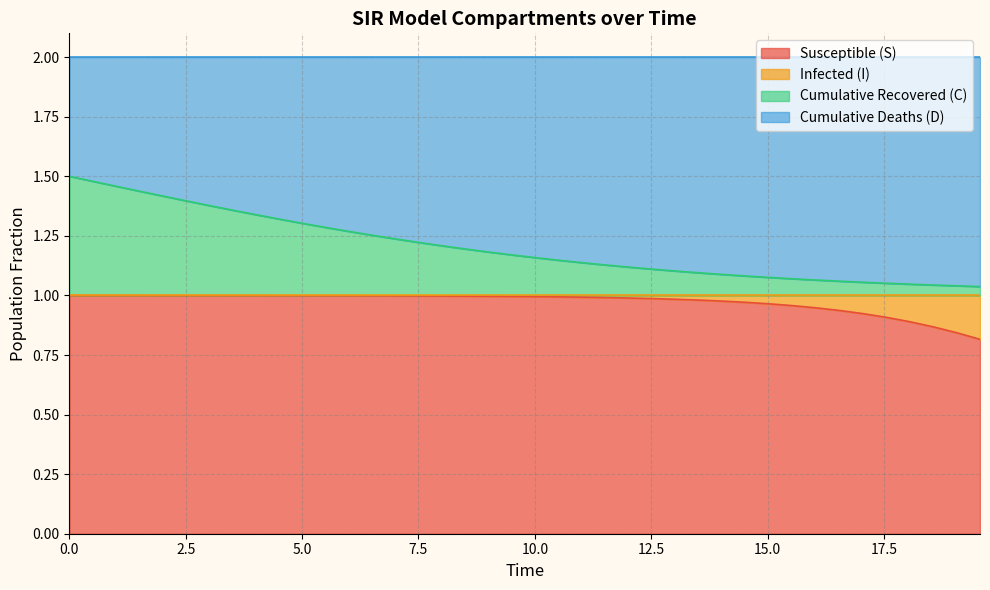

What are all the series names shown in the legend?

Susceptible (S), Infected (I), Cumulative Recovered (C), Cumulative Deaths (D)